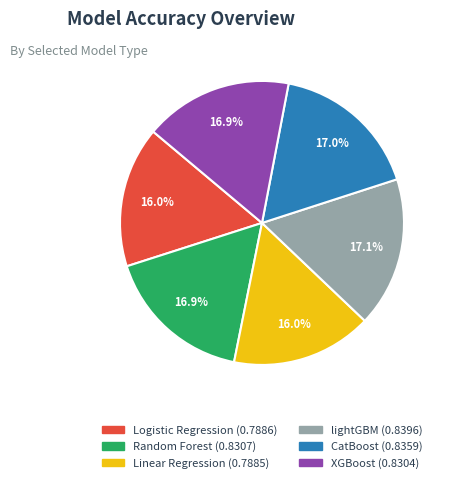

True or false: XGBoost accounts for 27% of the total.

False